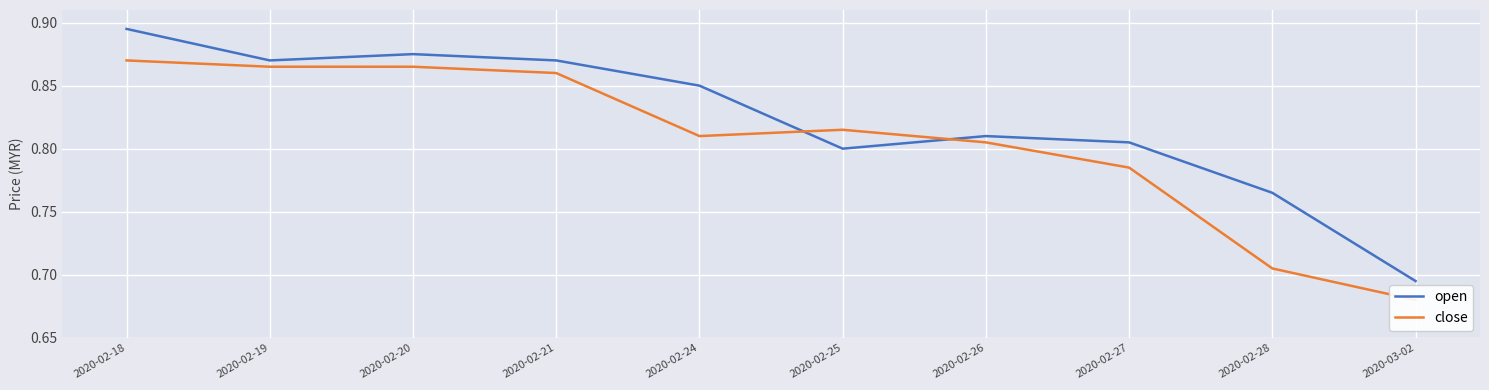

What is the label of the 7th point from the left?

2020-02-26